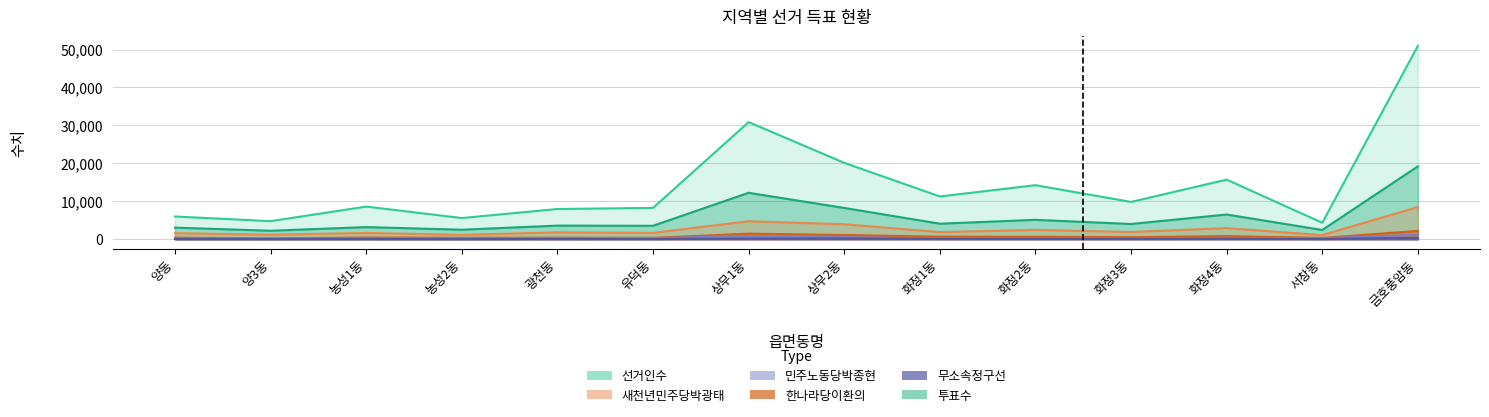

Is it true that 새천년민주당박광태 equals 1910 at 화정3동?

True